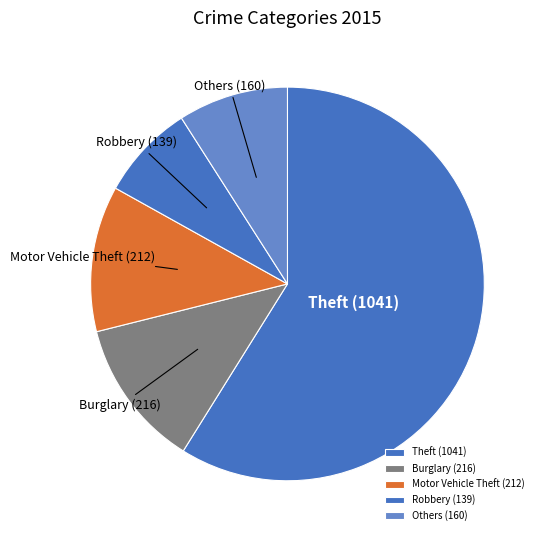

Between Theft (1041) and Burglary (216), which is larger?

Theft (1041)